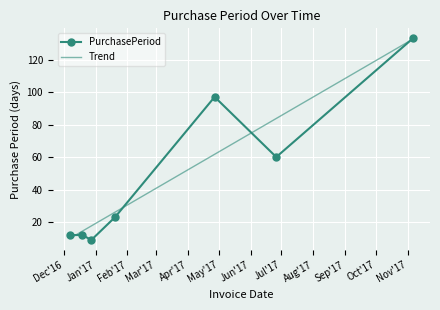

Reading right to left, what are all the values shown in this chart?

PurchasePeriod: 133.0	60.0	97.0	23.0	9.0	12.0	12.0
Trend: 132.6	83.7	61.7	26.1	17.6	14.3	9.9